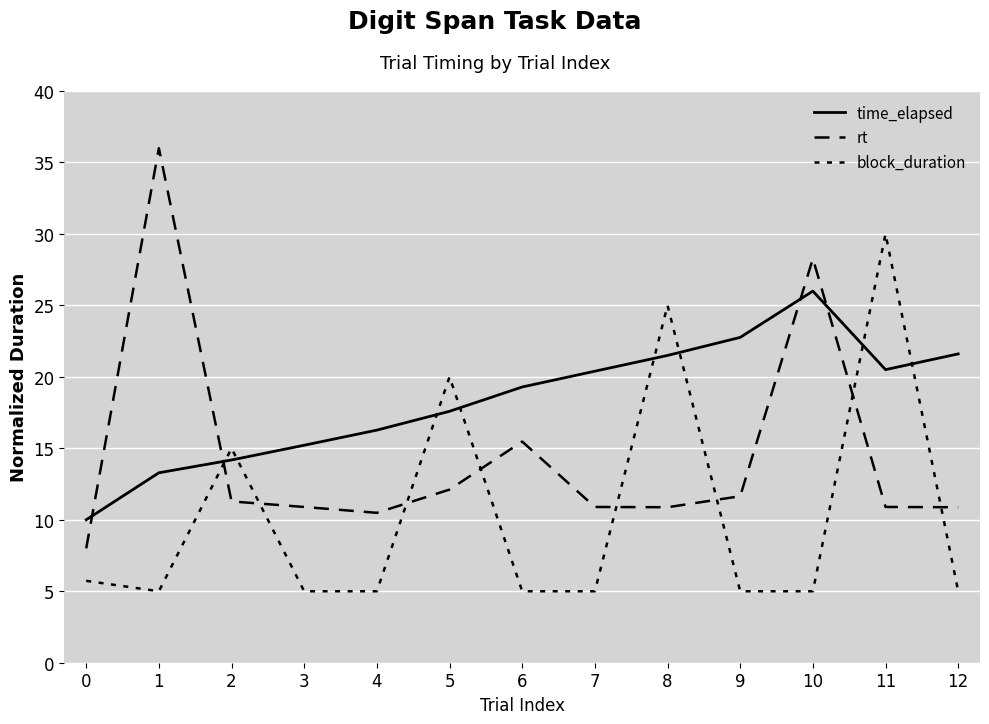

True or false: block_duration and time_elapsed intersect in this chart.

True